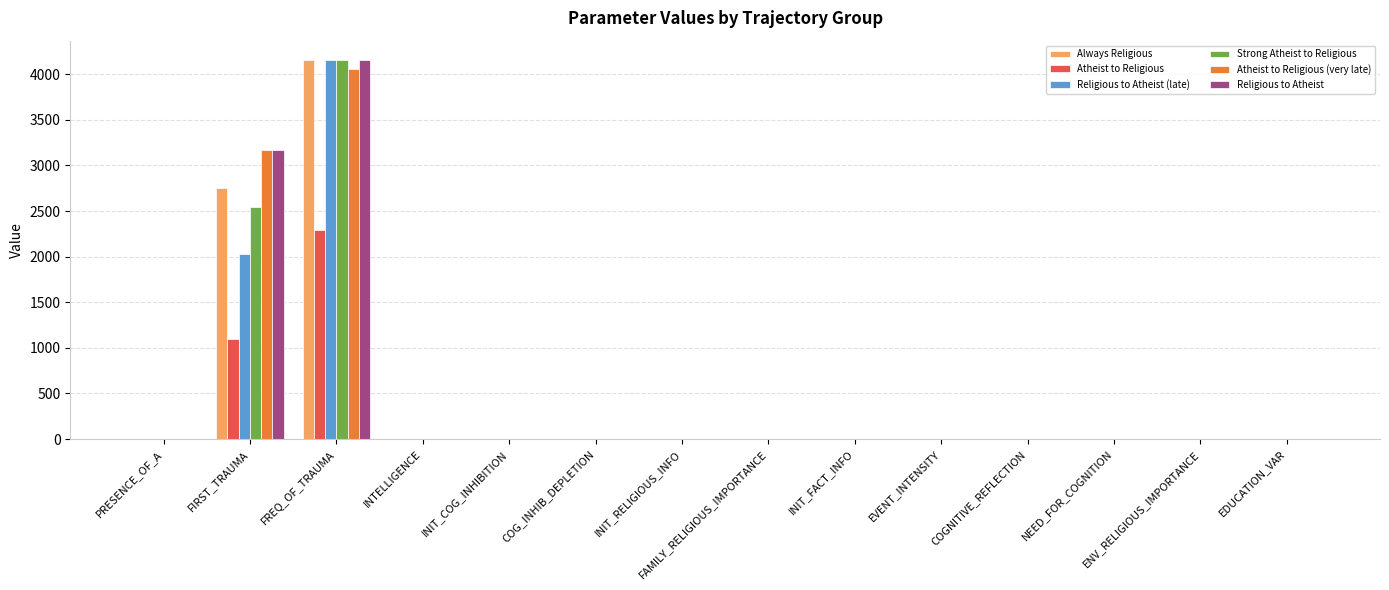

What is the maximum value shown in the chart?

4160.0